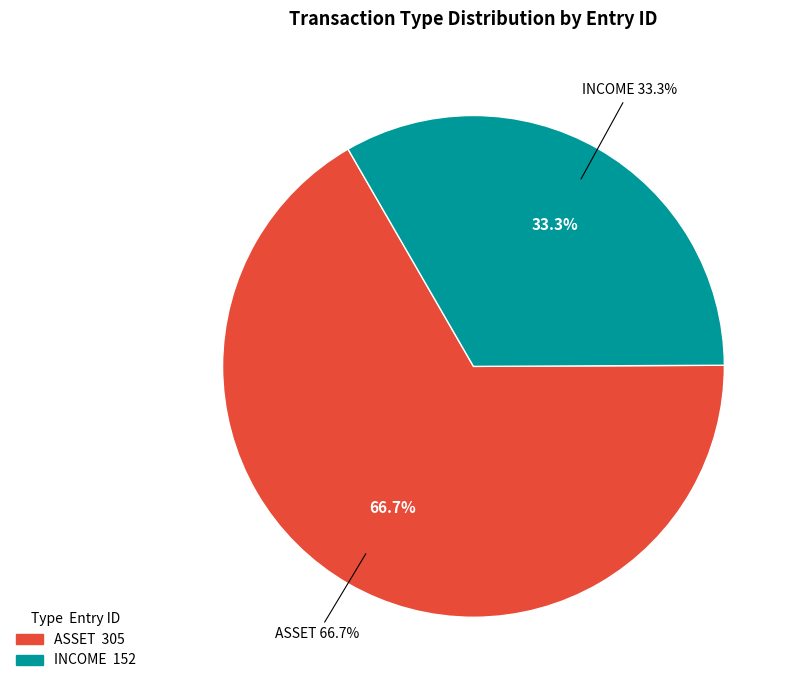

Which has a higher value, ASSET or ASSET?

ASSET